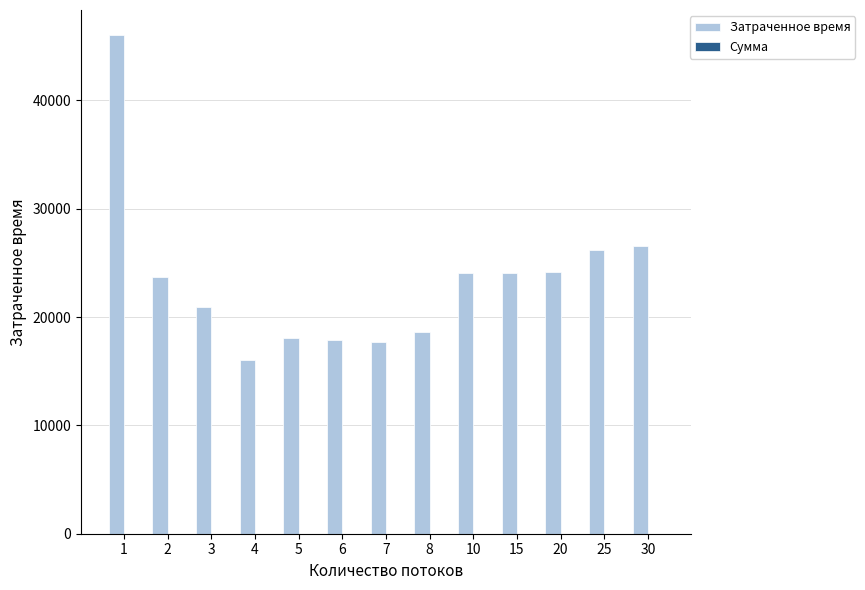

The value of Затраченное время at 2 is 9409.1. True or false?

False